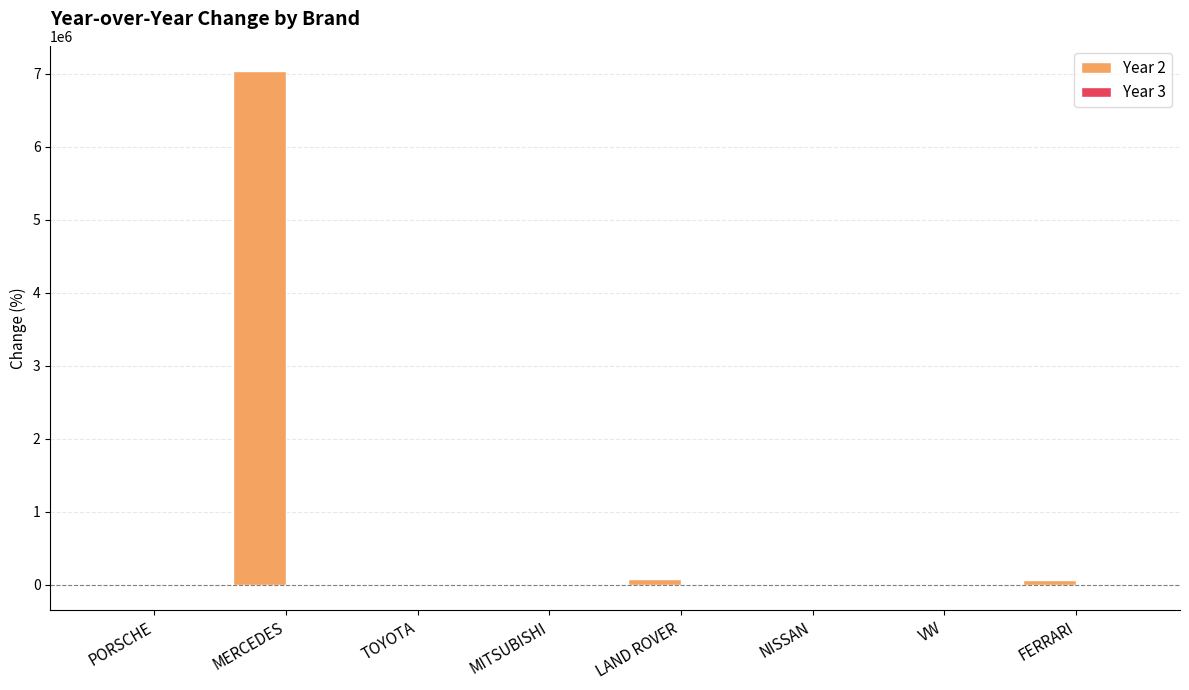

Which series has the largest total across all categories?

Year 2